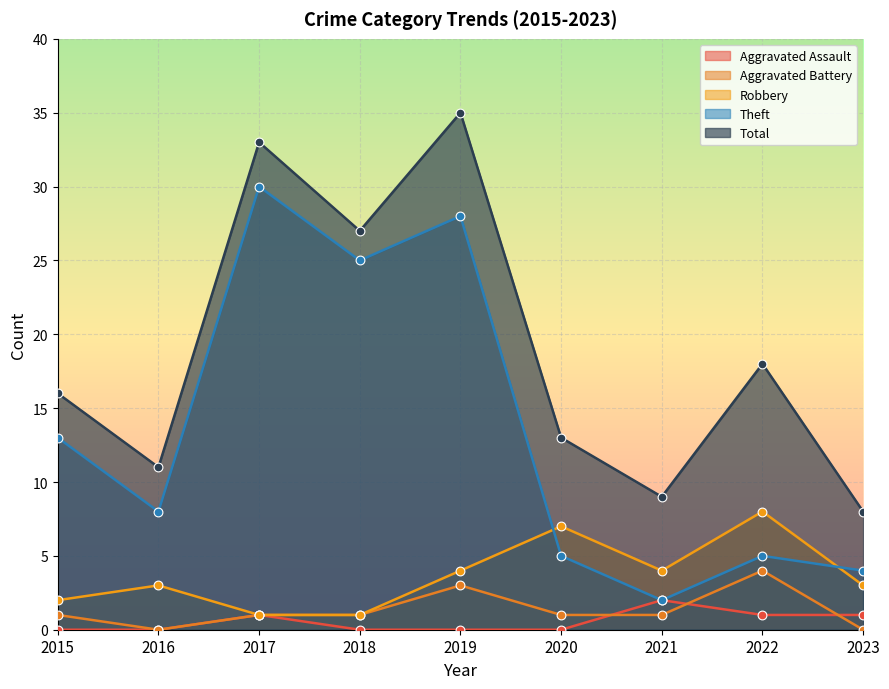

Which series contains the highest Y value?

Total